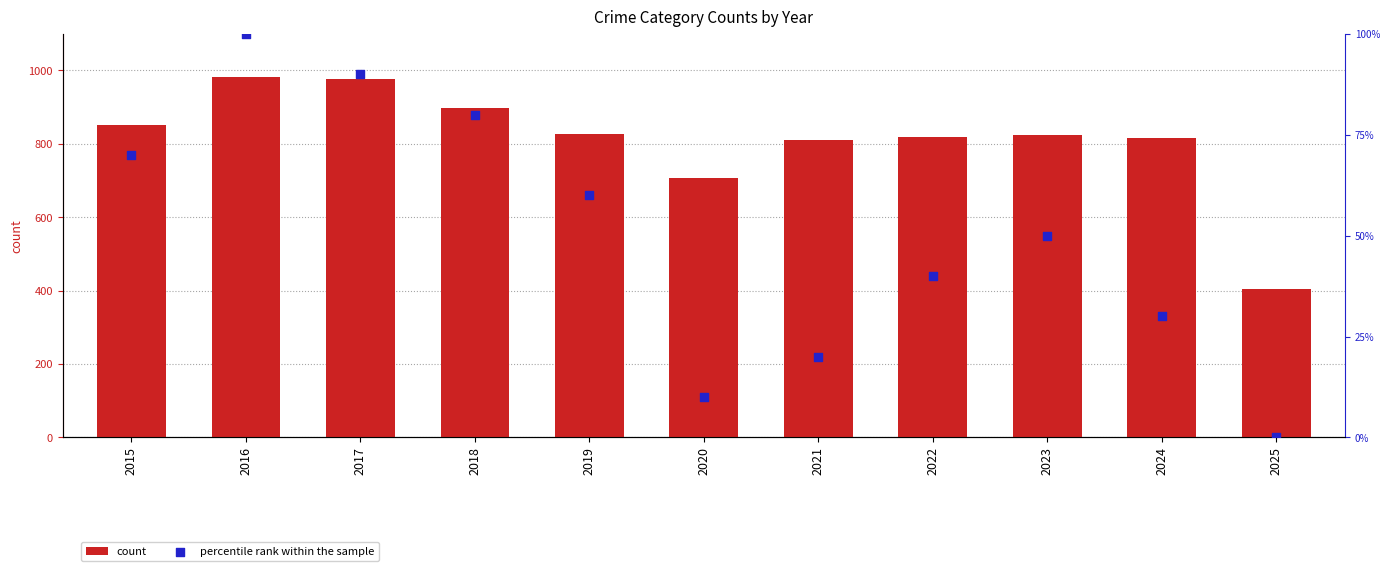

Is the value of percentile rank within the sample at 2017 greater than the value of count at 2017?

No